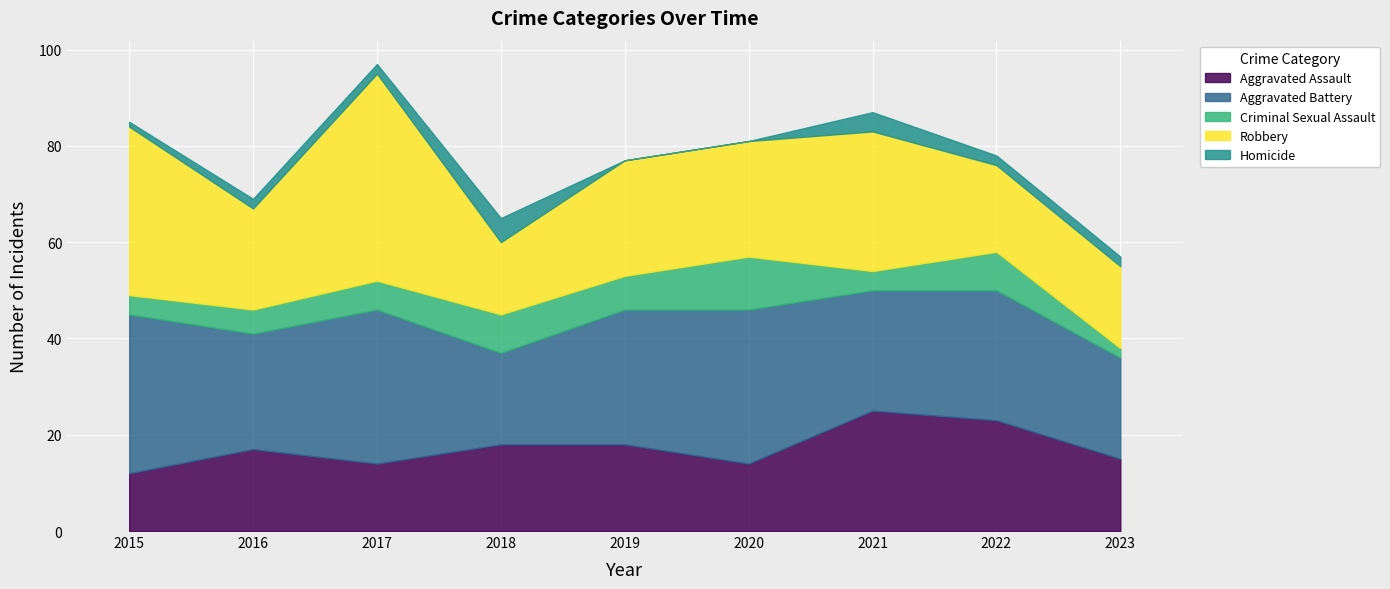

Is the value of Aggravated Assault at 2020 greater than the value of Robbery at 2016?

No